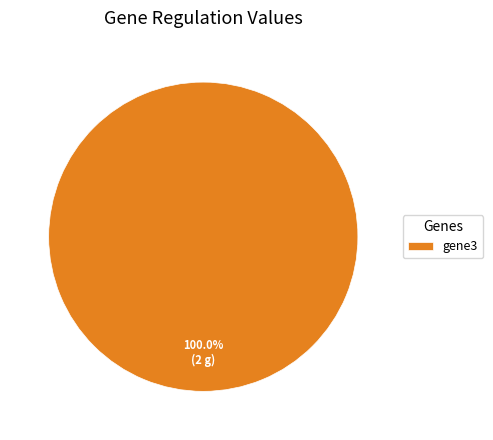

Rank the categories by value from lowest to highest.

gene3